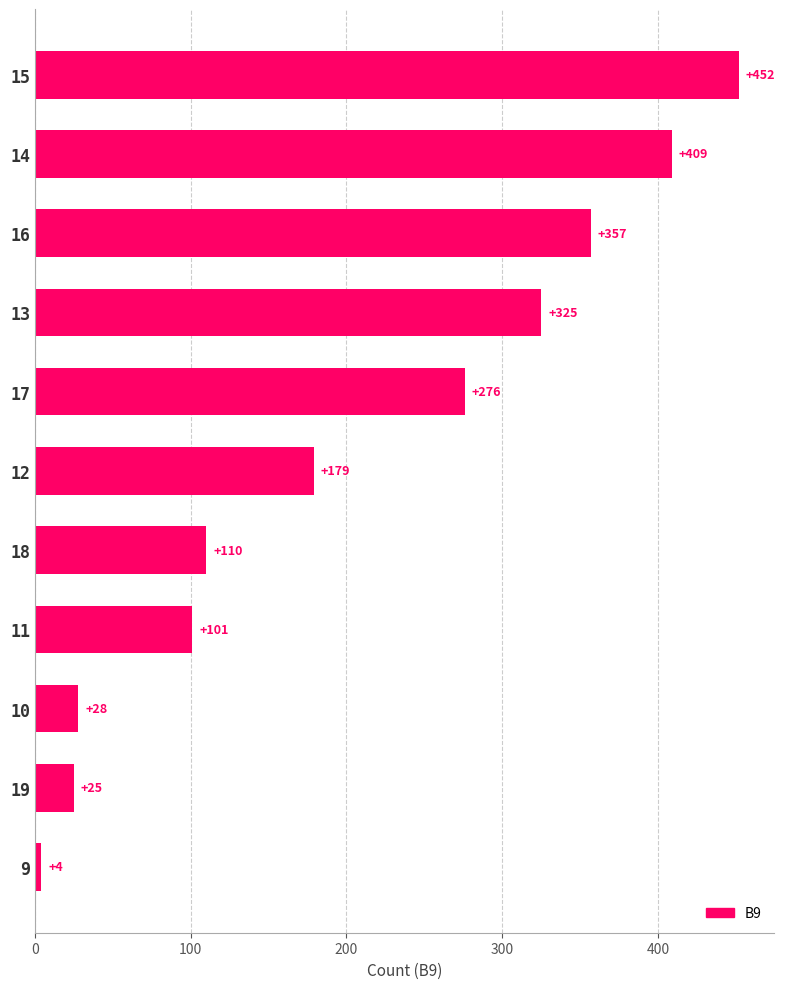

What is the change in value from 11 to 19?

-76